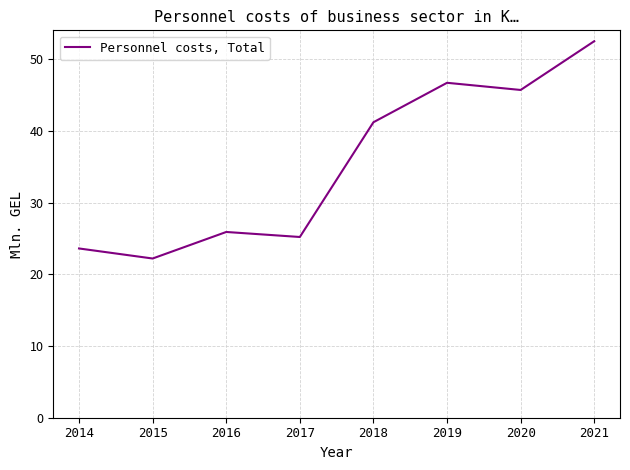

List the labels in order of value, smallest first.

2015, 2014, 2017, 2016, 2018, 2020, 2019, 2021